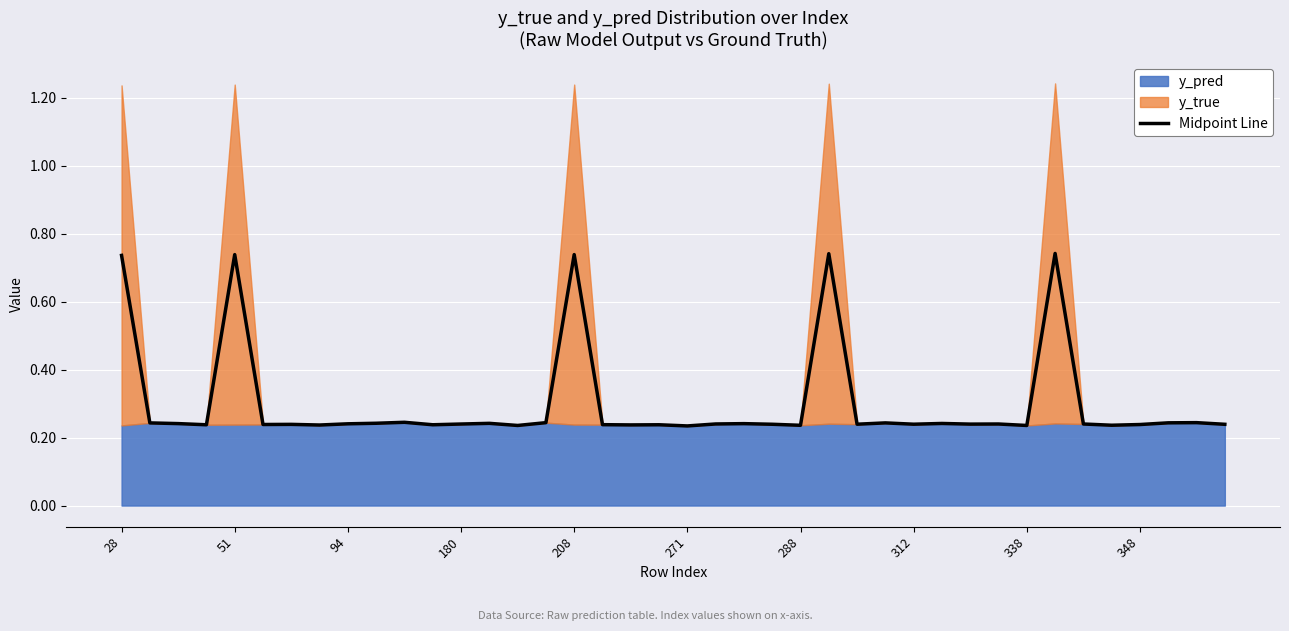

The value of Midpoint Line at 28 is 0.5. True or false?

False